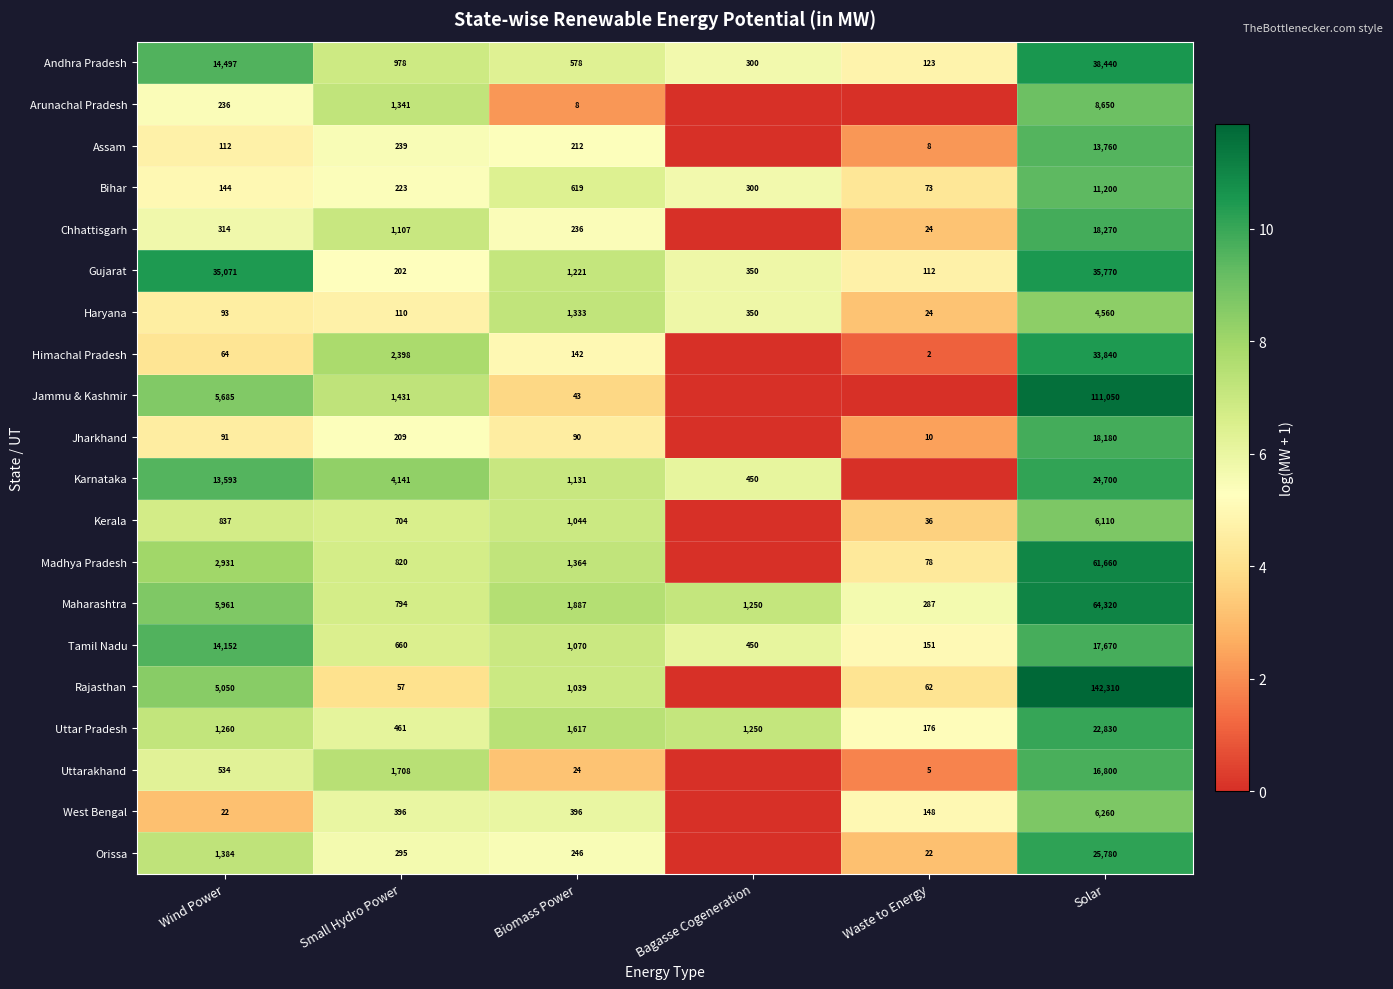

What is the sum of the Andhra Pradesh values at Solar and Biomass Power?

39018